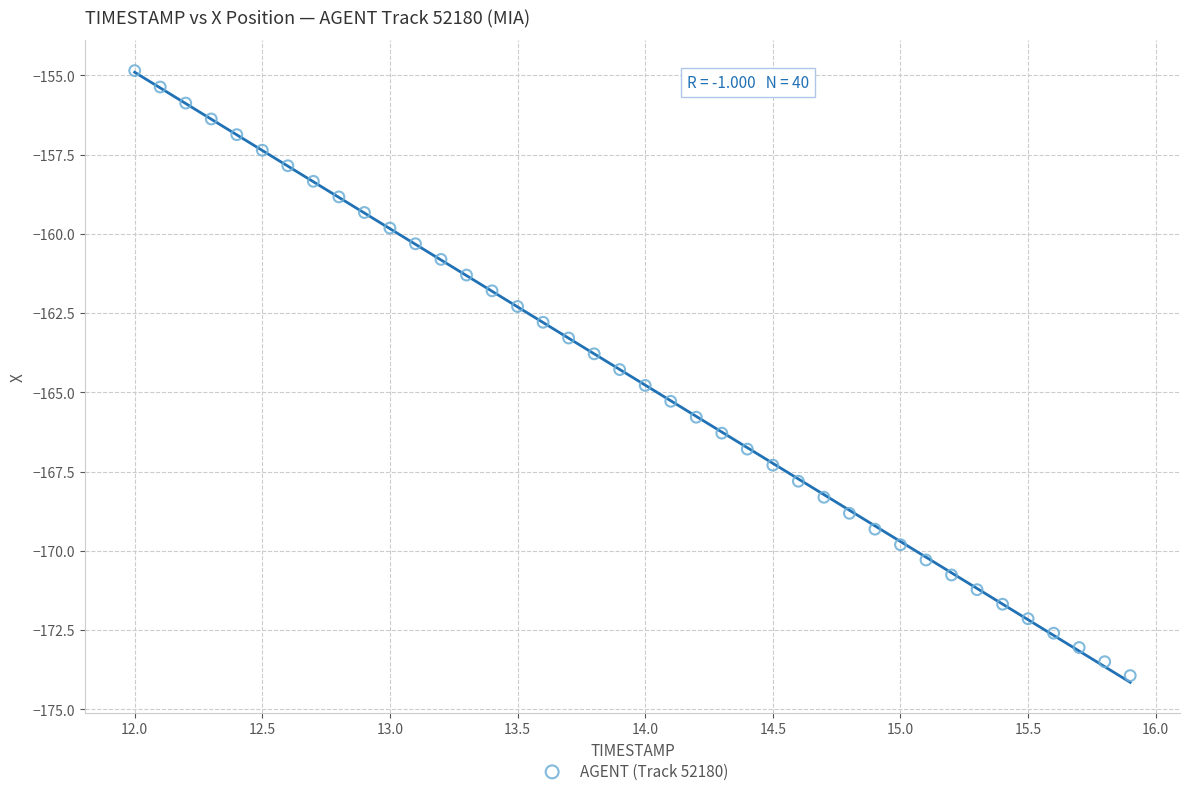

What is the range of Y values (max minus min)?

19.1